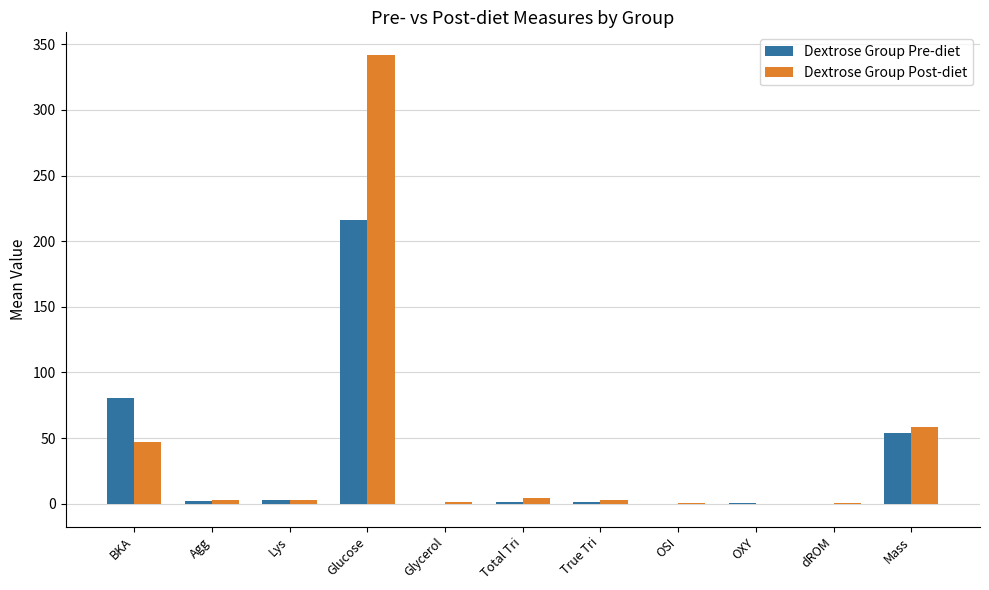

Are the bars horizontal?

No